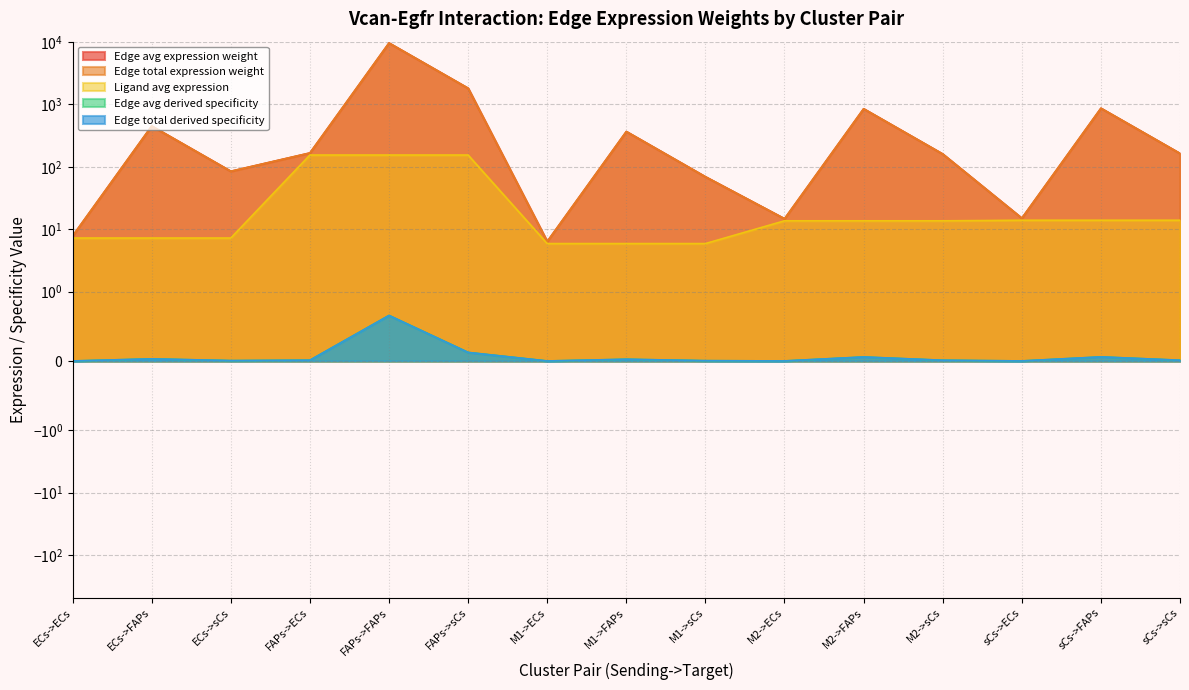

What are all the series names shown in the legend?

Edge avg expression weight, Edge total expression weight, Ligand avg expression, Edge avg derived specificity, Edge total derived specificity